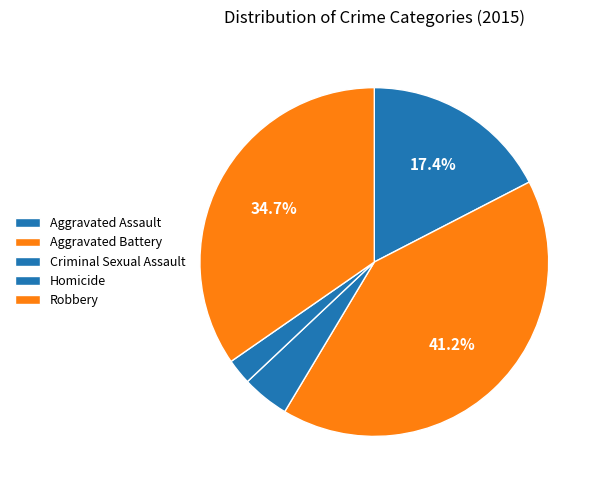

How many slices are in this pie chart?

5